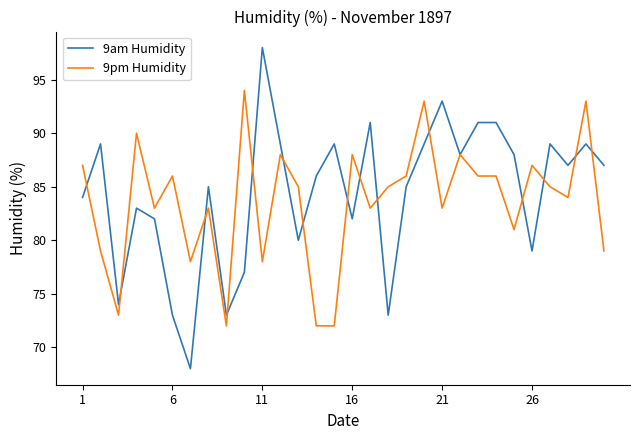

What is the difference between the second highest and second lowest values in the 9am Humidity series?

20